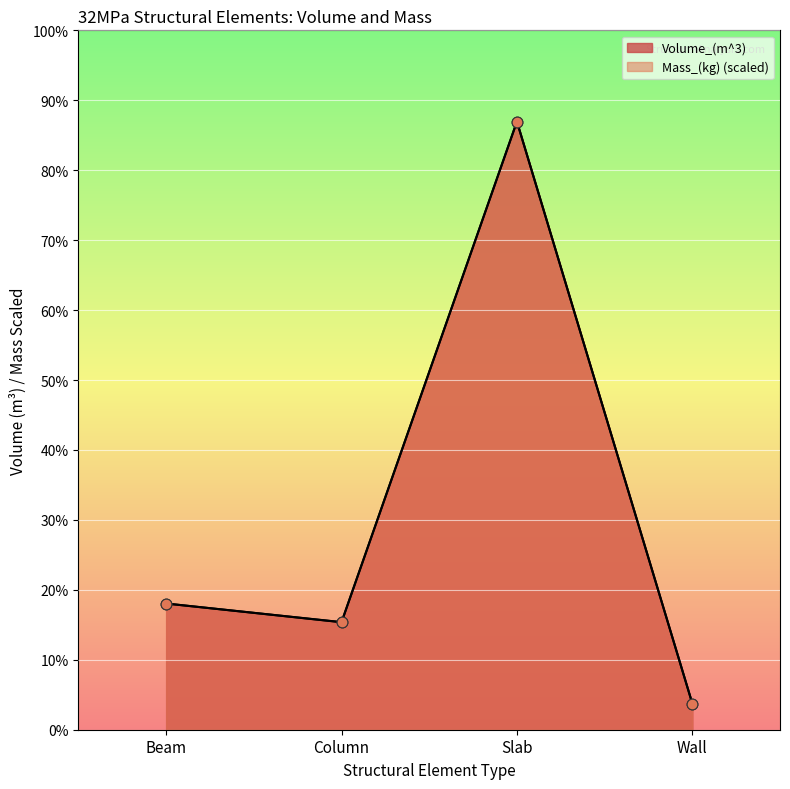

What is the total value across all series at Slab?

22455.2